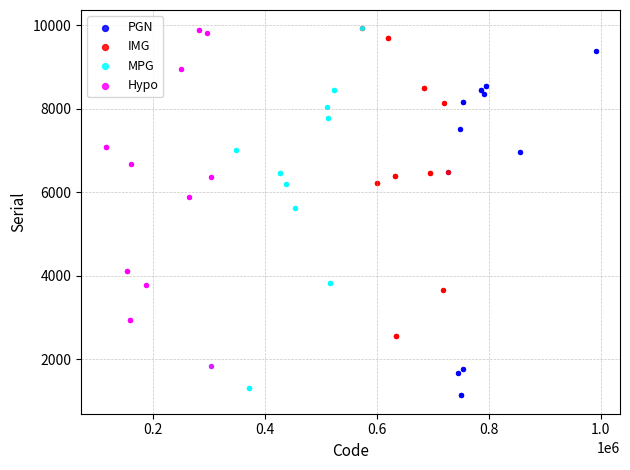

What are all the series names shown in the legend?

PGN, IMG, MPG, Hypo